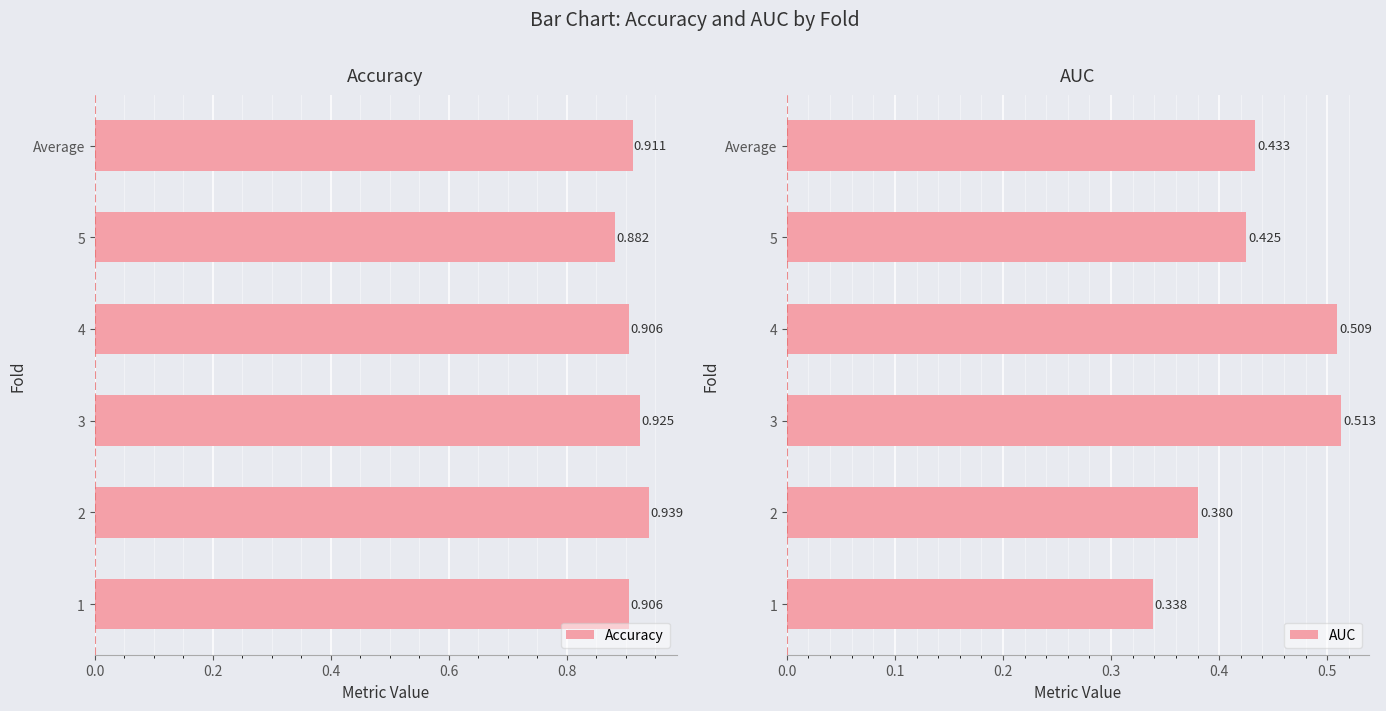

What is the difference between the second highest and second lowest values in the AUC series?

0.1